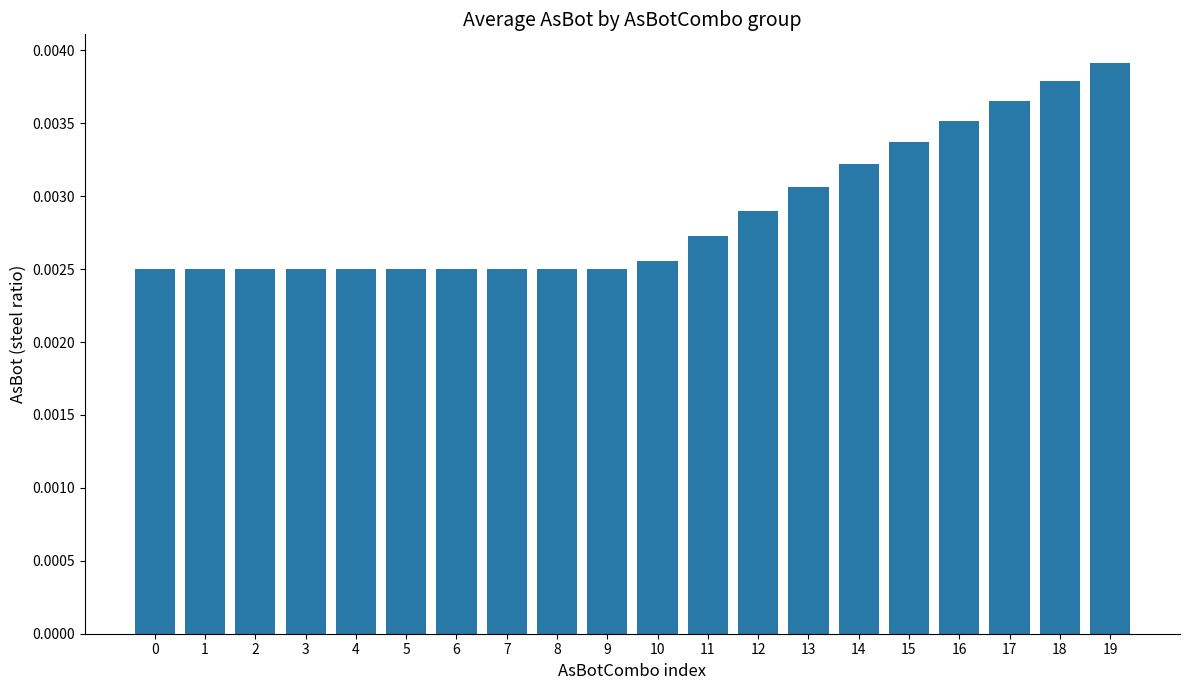

At which category does the chart reach its peak across all series?

19